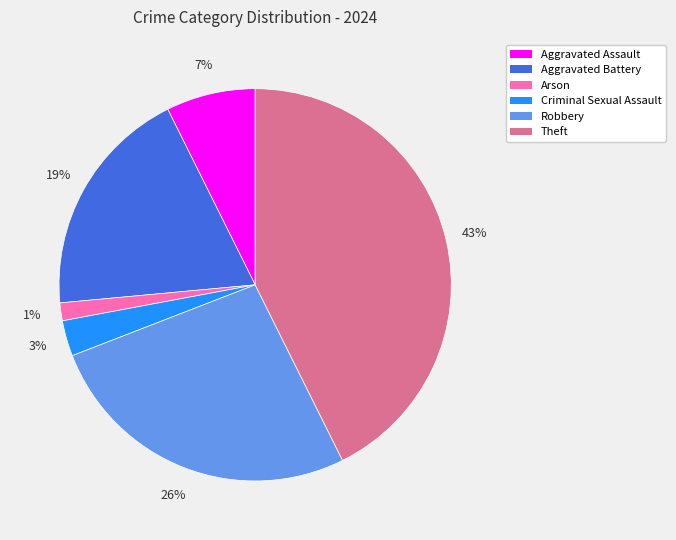

Which category has the smallest portion of the pie?

Arson